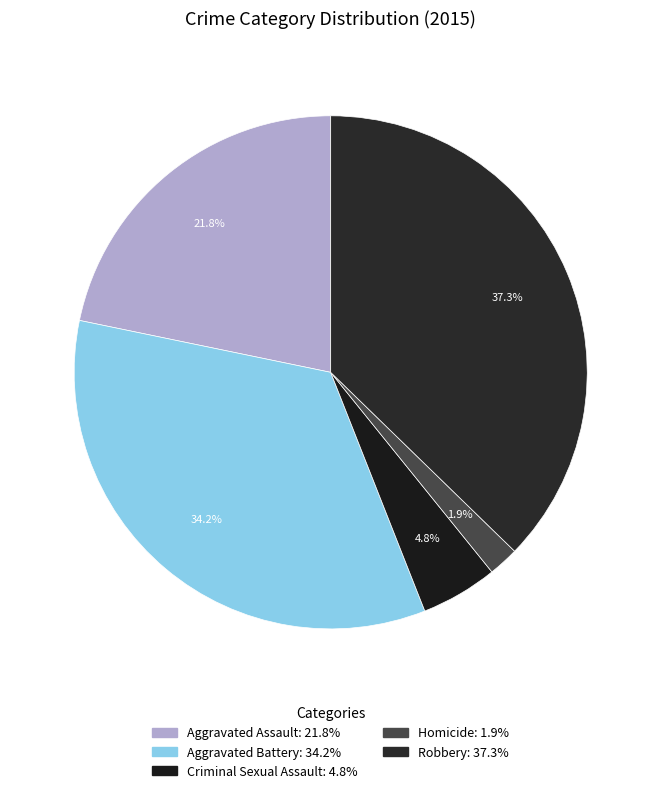

To the nearest percent, what is the combined percentage of Aggravated Battery and Aggravated Assault?

56%